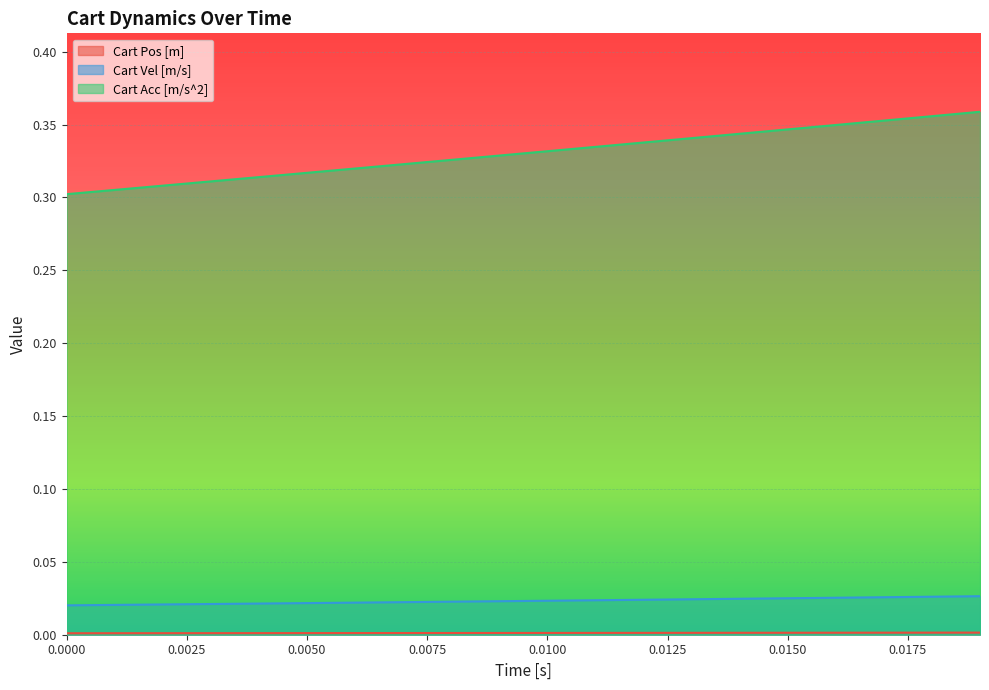

Reading left to right, transcribe all the data shown in this chart.

Cart Pos [m]: 0.0	0.0	0.0	0.0	0.0	0.0	0.0	0.0	0.0	0.0	0.0	0.0	0.0	0.0	0.0	0.0	0.0	0.0	0.0	0.0
Cart Vel [m/s]: 0.0	0.0	0.0	0.0	0.0	0.0	0.0	0.0	0.0	0.0	0.0	0.0	0.0	0.0	0.0	0.0	0.0	0.0	0.0	0.0
Cart Acc [m/s^2]: 0.3	0.3	0.3	0.3	0.3	0.3	0.3	0.3	0.3	0.3	0.3	0.3	0.3	0.3	0.3	0.3	0.3	0.4	0.4	0.4